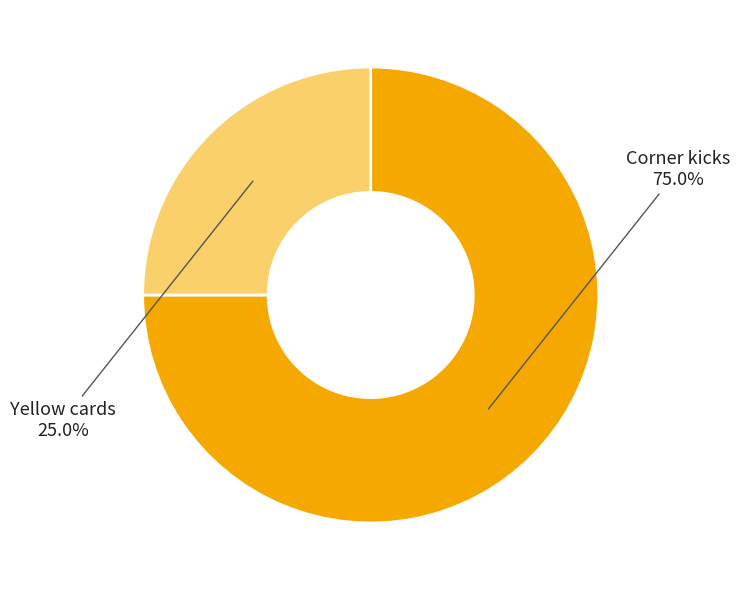

Is there any slice that represents more than half of the pie?

Yes